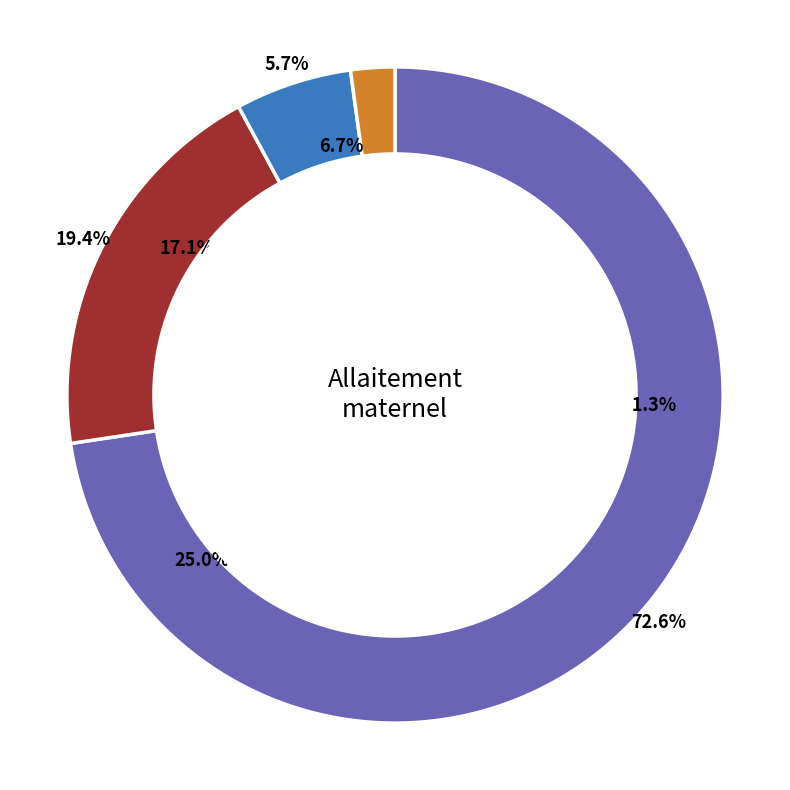

How many slices are in this pie chart?

4